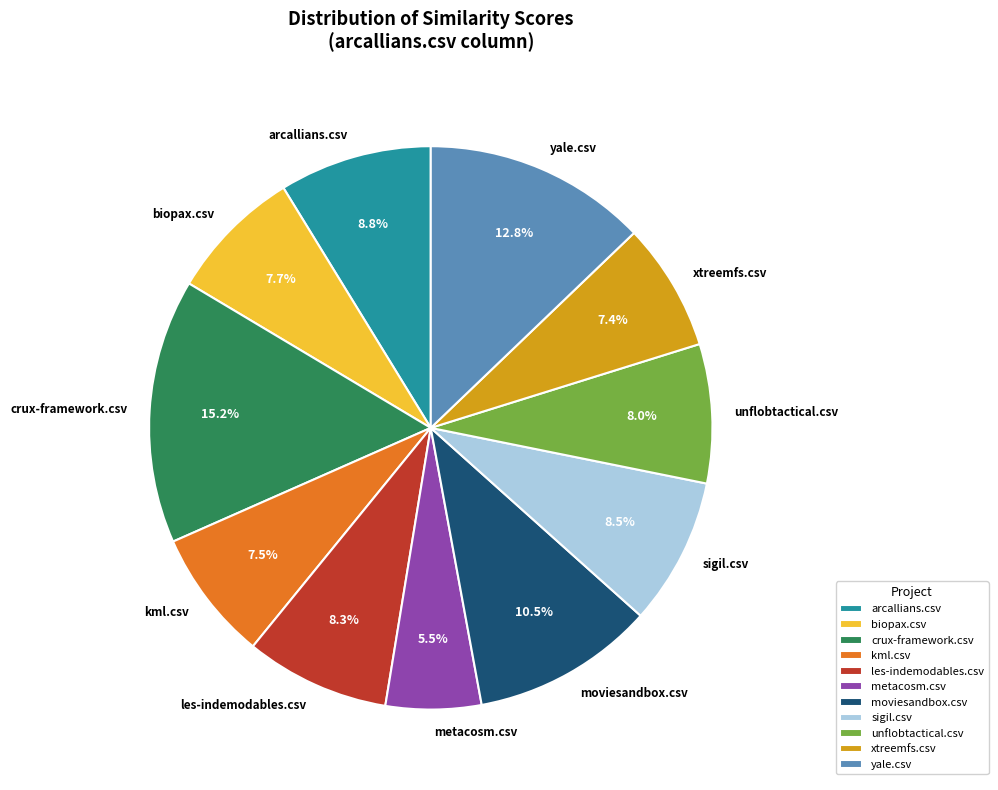

Which has a higher value, biopax.csv or moviesandbox.csv?

moviesandbox.csv